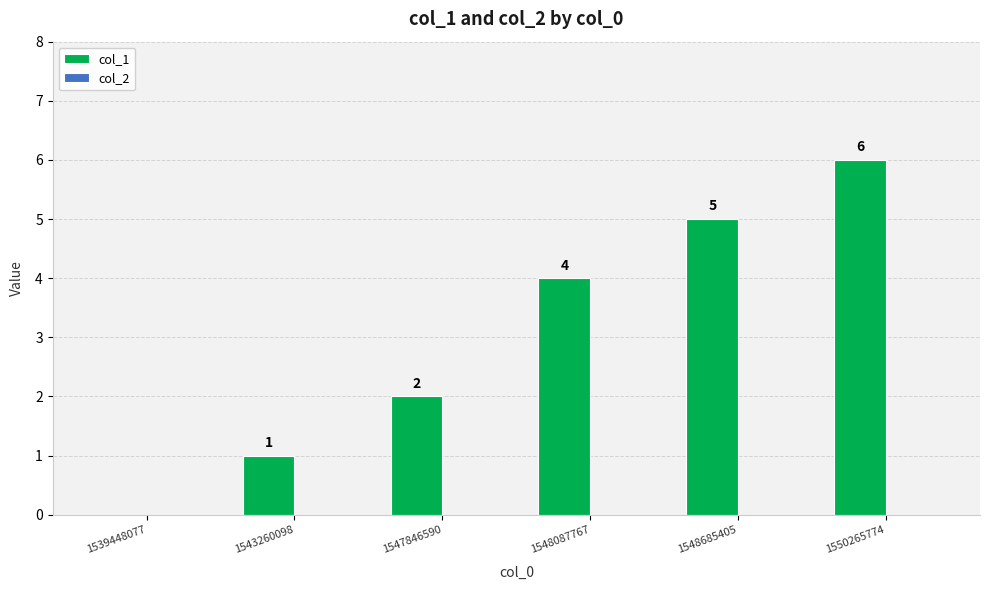

What is the sum of all values?

18